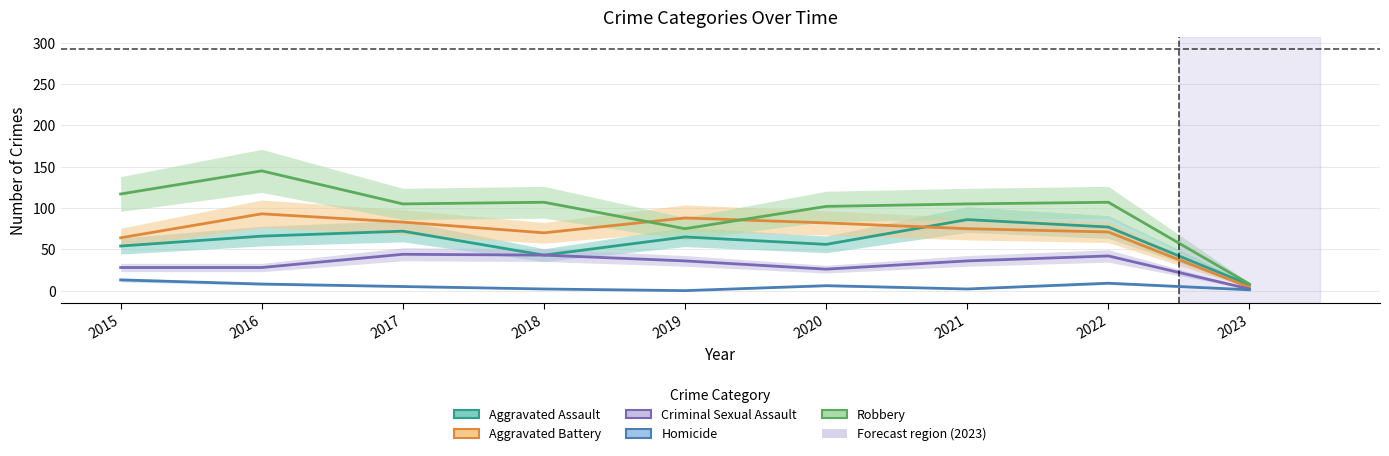

At which label is Criminal Sexual Assault closest to 23?

2020